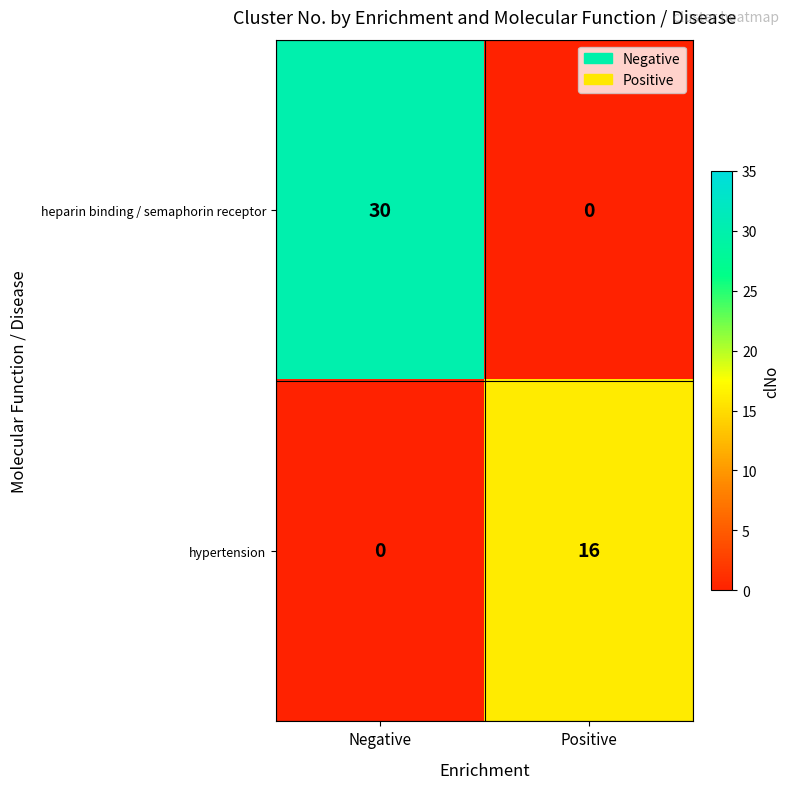

What is the greatest value displayed?

30